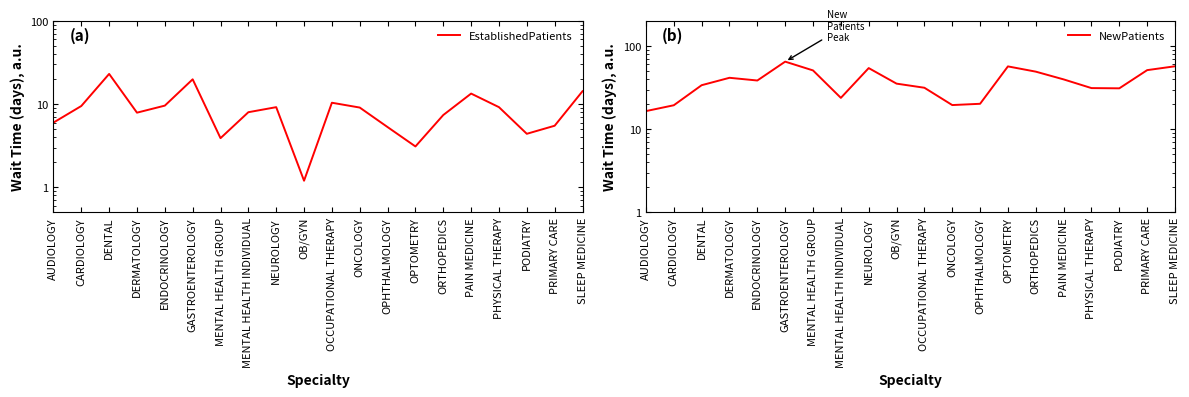

What is the difference between the maximum and second lowest values in the NewPatients series?

45.5